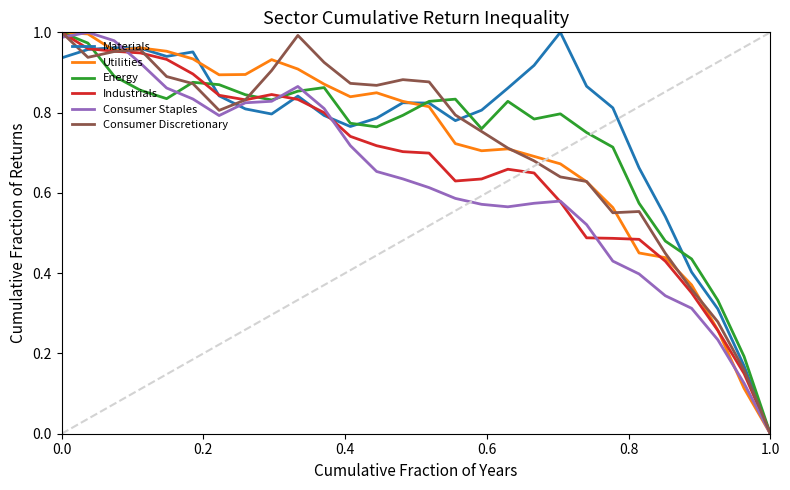

The Industrials series shows 1.5 at 0.0. True or false?

False